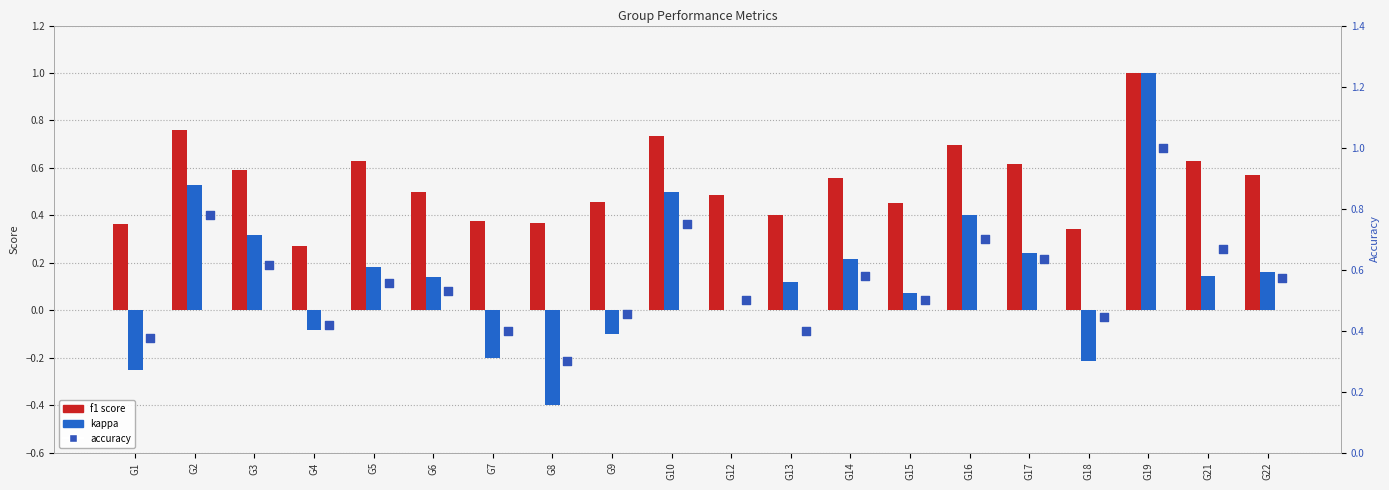

At how many categories does at least one series exceed 0?

20